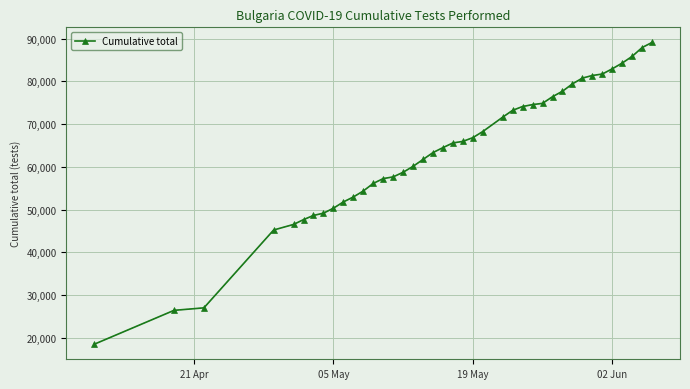

What is the maximum value shown in the chart?

89086